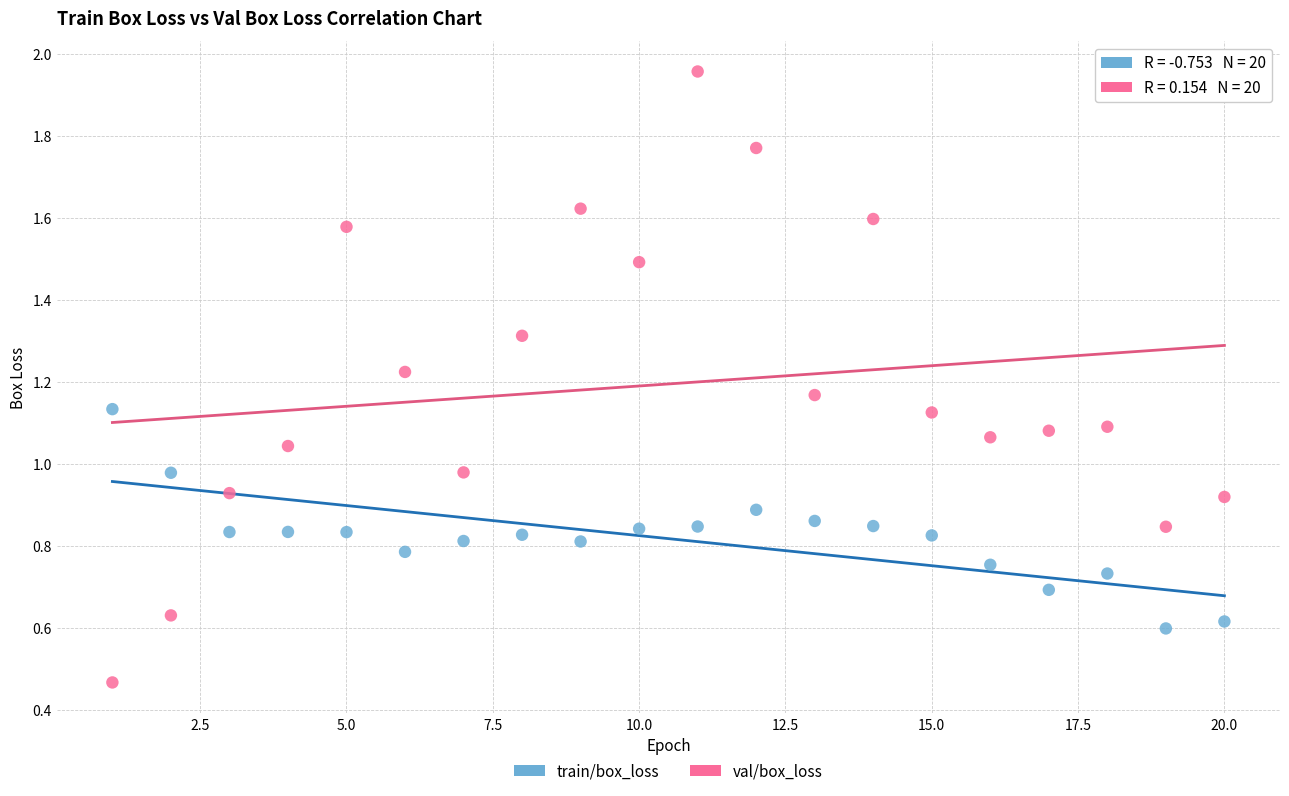

Which series contains the lowest Y value?

val/box_loss